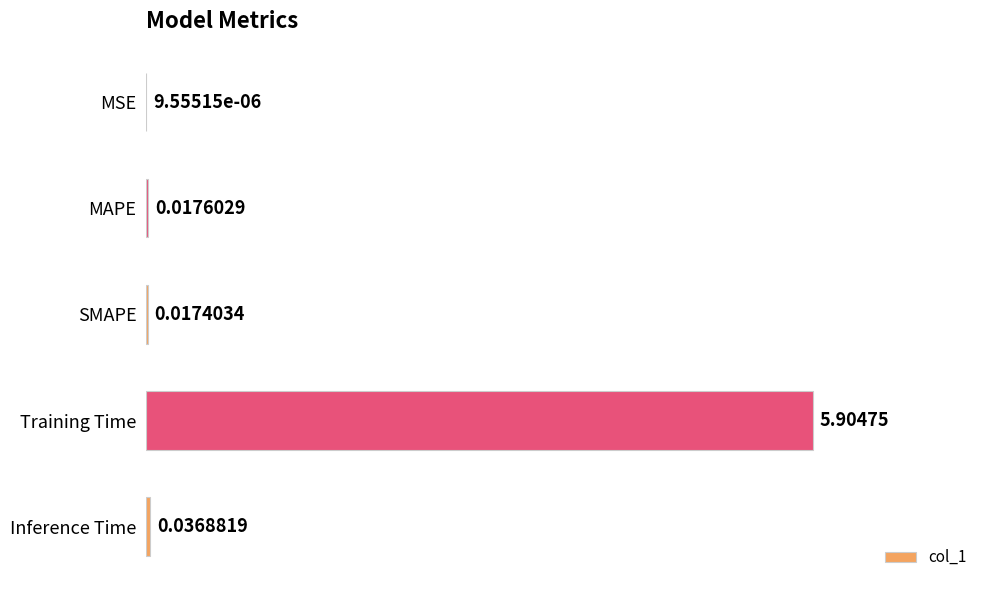

What is the sum of all values?

6.0